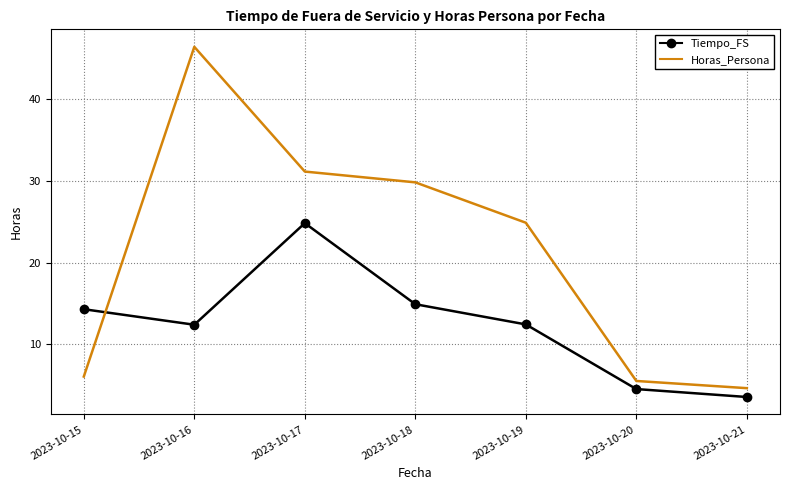

At which category does Horas_Persona reach its first local peak?

2023-10-16